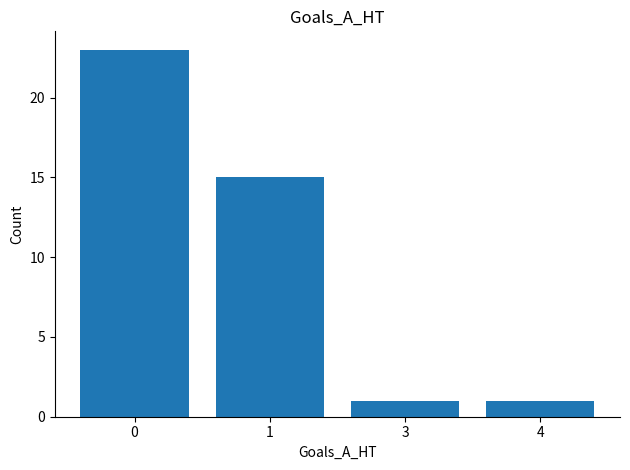

The chart shows a value of 15 at 1. True or false?

True